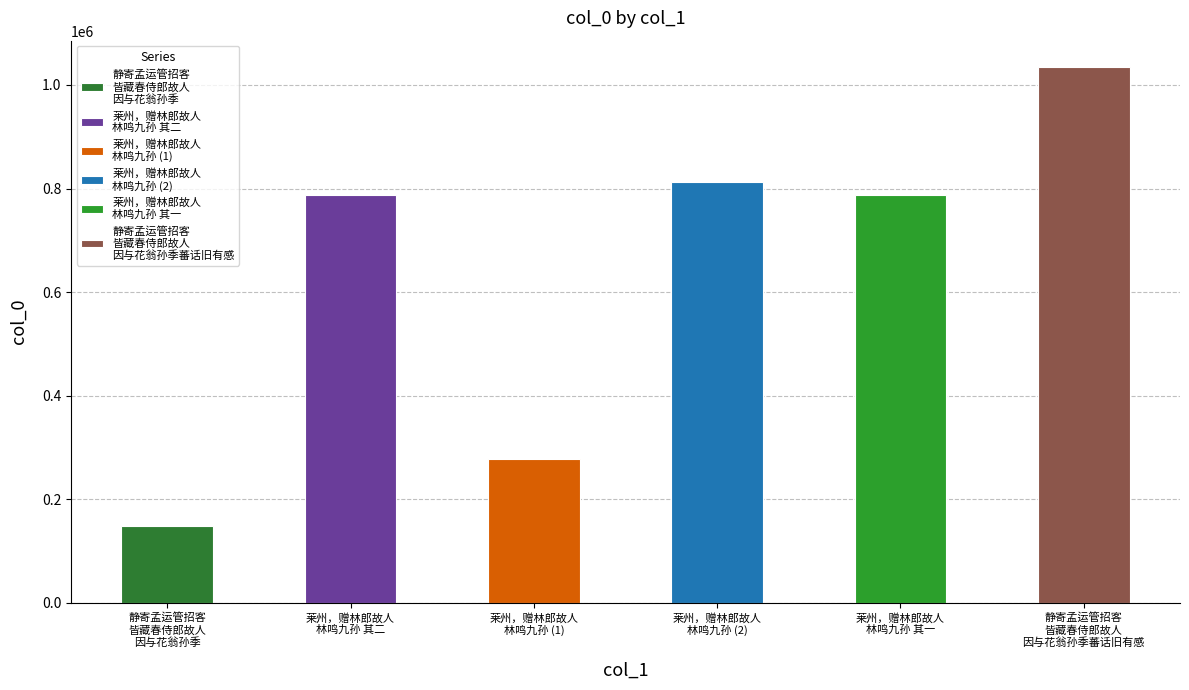

The value at 静寄孟运管招客皆藏春侍郎故人因与花翁孙季 is 147464. True or false?

True